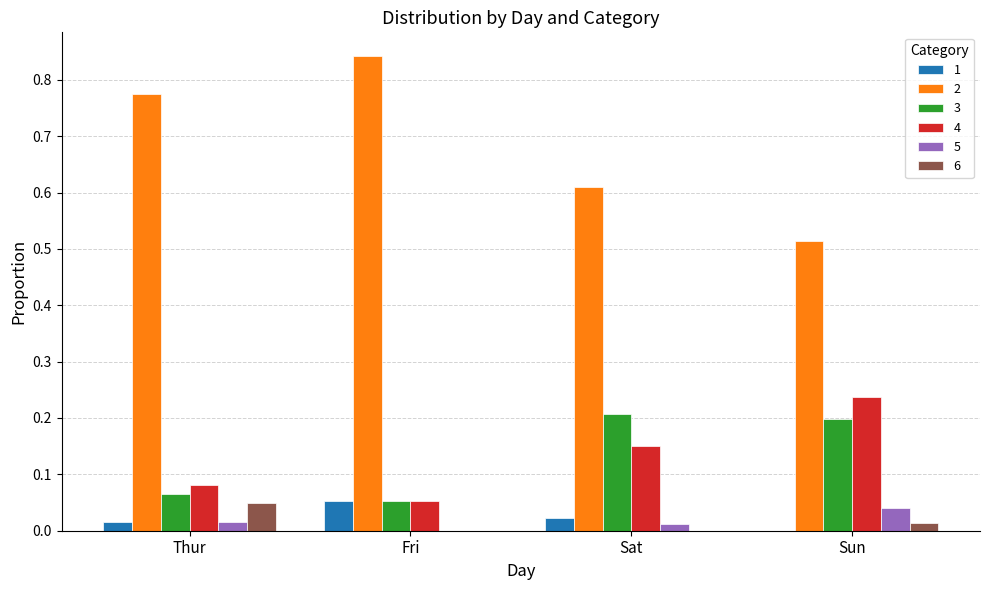

Which series has the largest total across all categories?

2